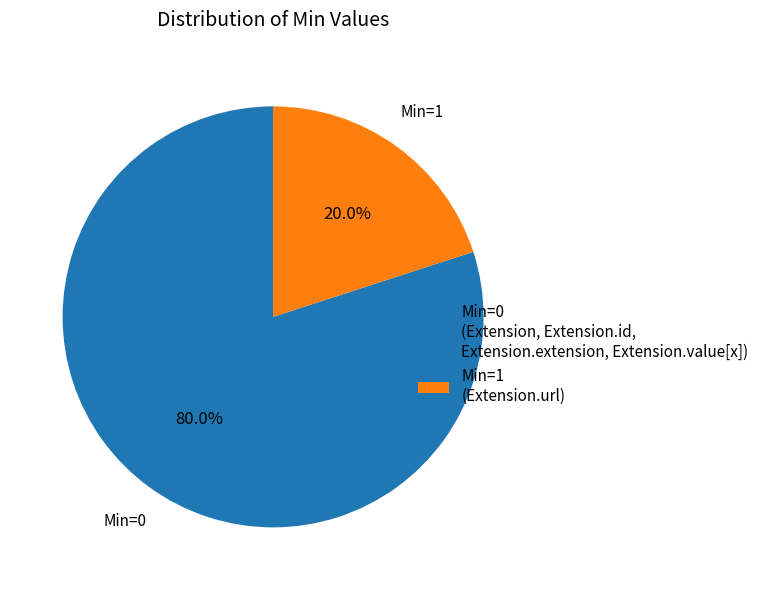

Between Min=0 (Extension, Extension.id, Extension.extension, Extension.value[x]) and Min=1 (Extension.url), which is larger?

Min=0 (Extension, Extension.id, Extension.extension, Extension.value[x])